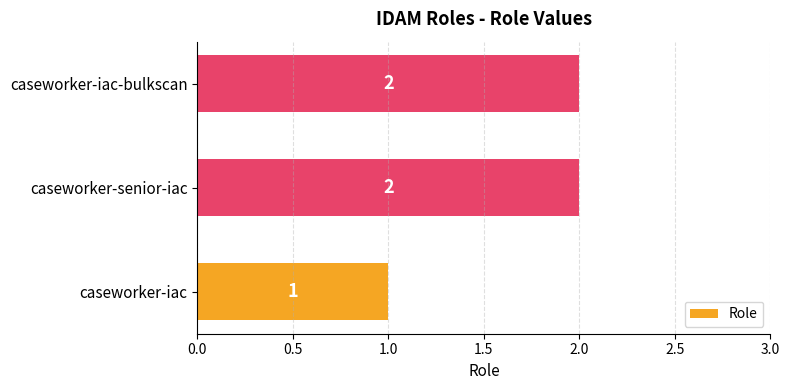

The value at caseworker-senior-iac is 1. True or false?

False